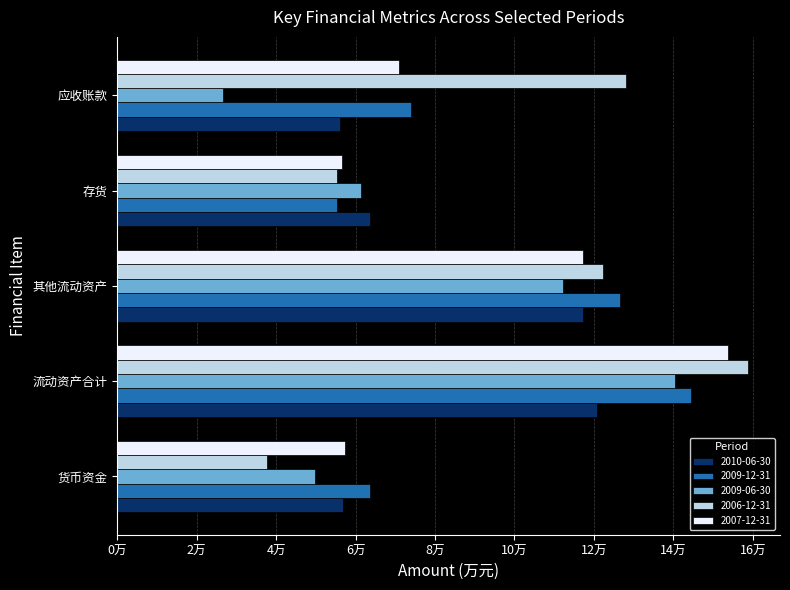

Rank the series by their maximum value, from lowest to highest.

2010-06-30, 2009-06-30, 2009-12-31, 2007-12-31, 2006-12-31